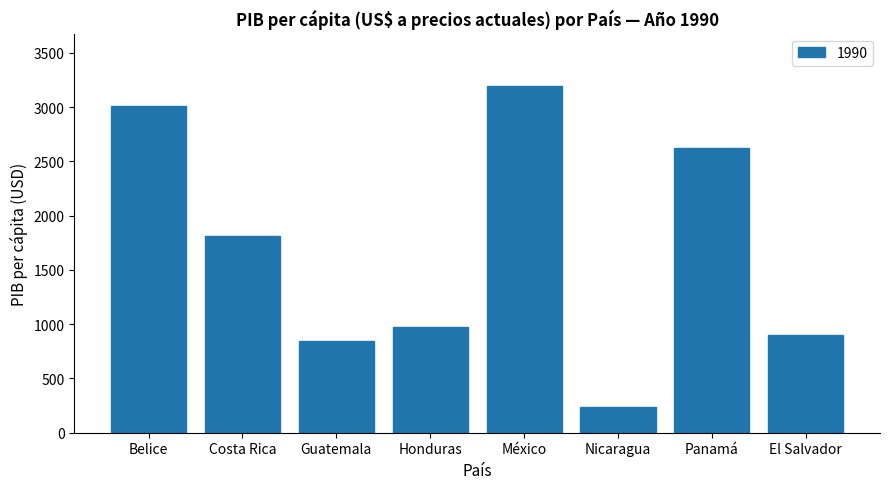

What is the label of the 1st bar from the left?

Belice